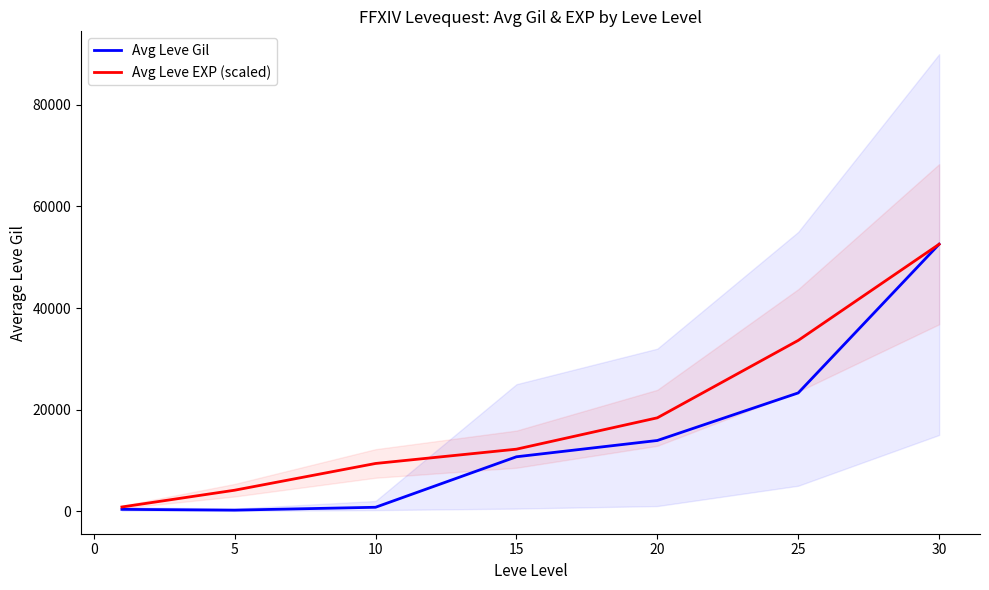

In Avg Leve Gil, how many points are lower than both neighbors (excluding endpoints)?

1